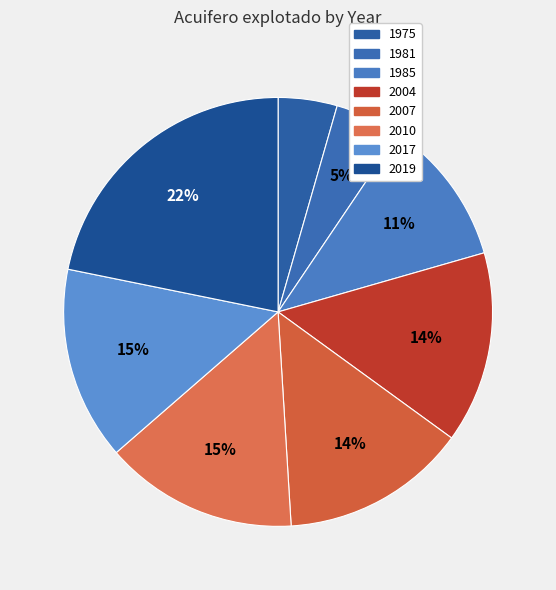

To the nearest percent, what is the difference between the 1985 and 2007 slice percentages?

3%